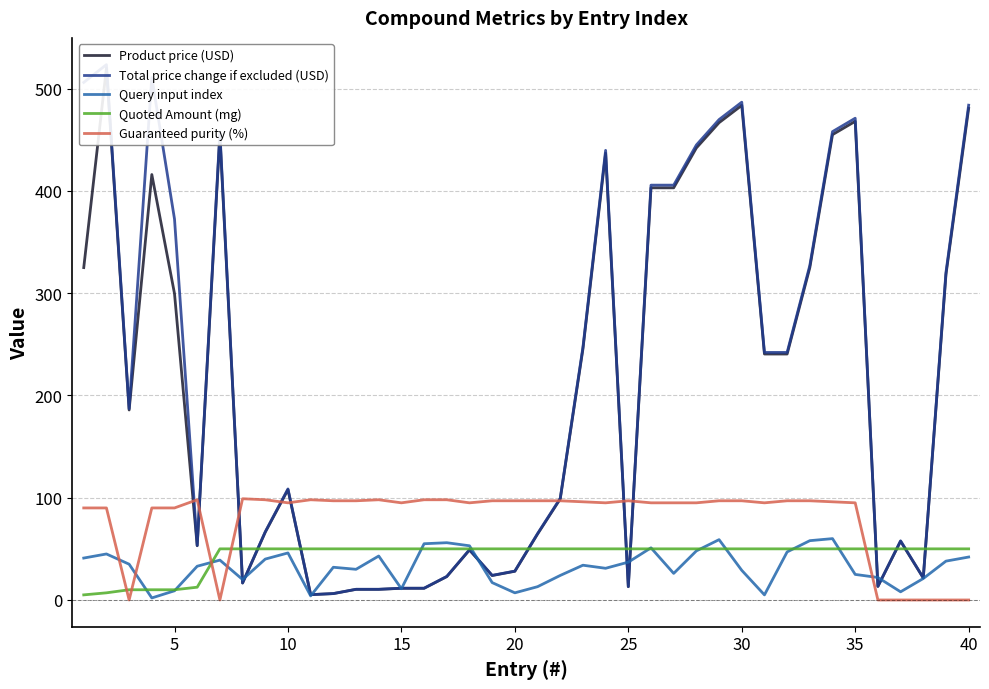

True or false: Quoted Amount (mg) and Guaranteed purity (%) cross at least once.

True